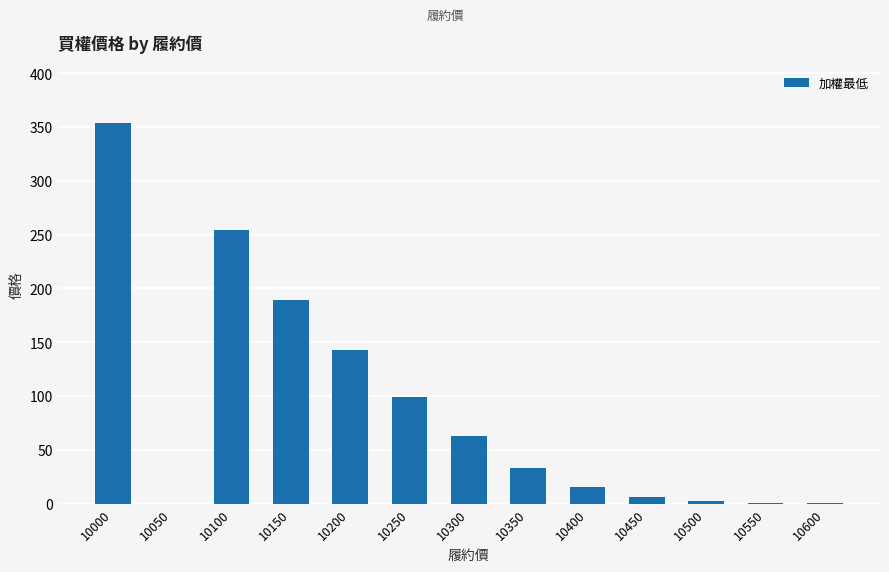

What is the sum of all values?

1159.7